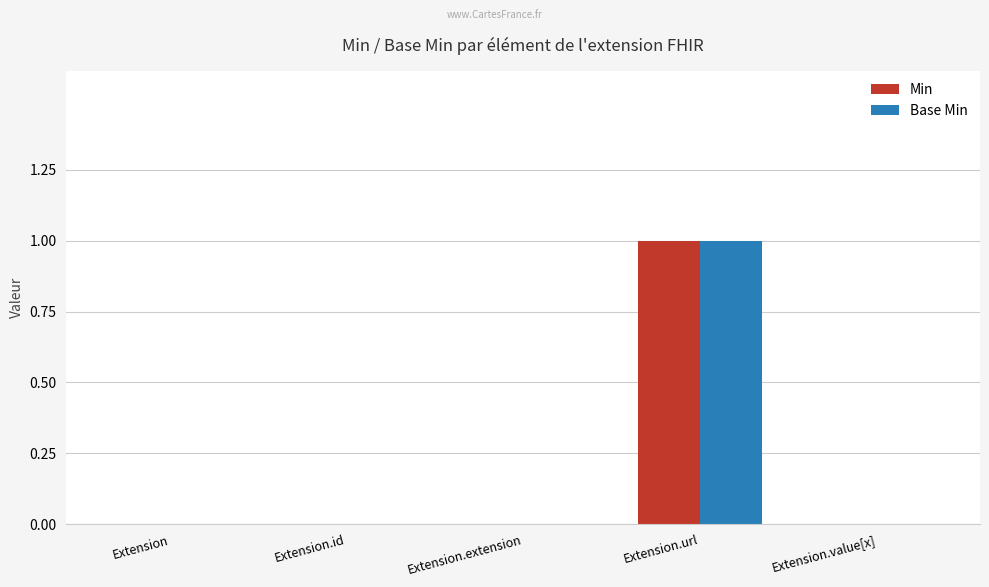

How many data points does each series have?

5